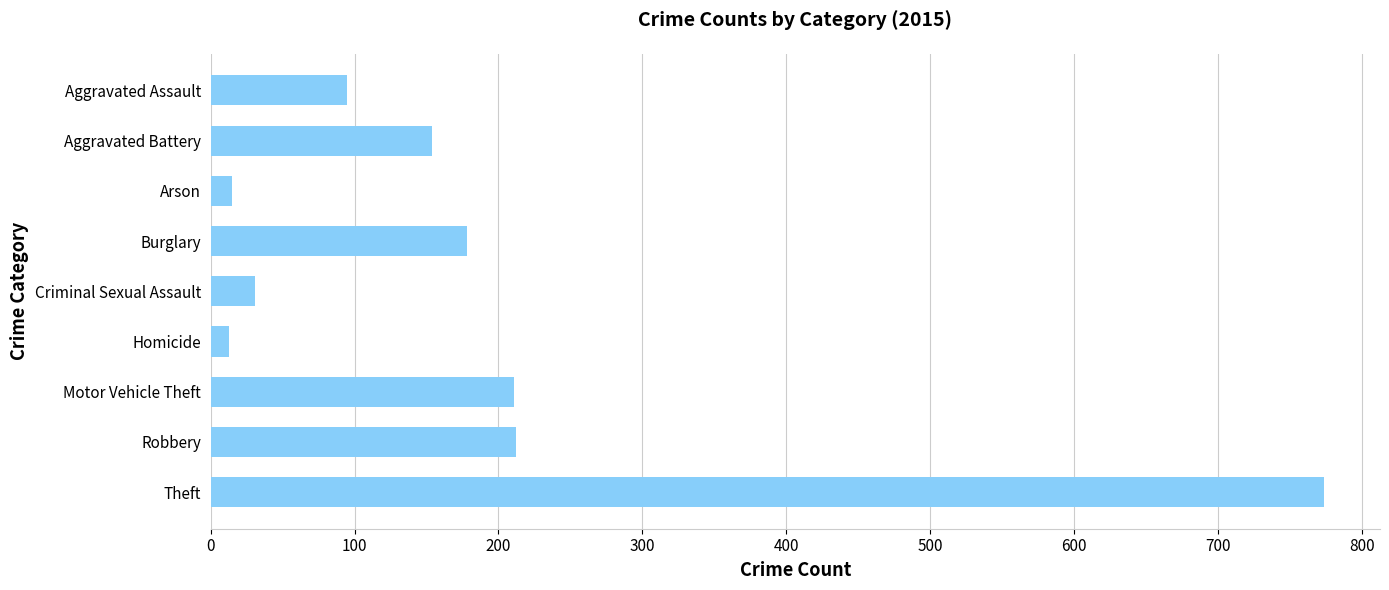

What is the label of the 6th bar from the top?

Homicide